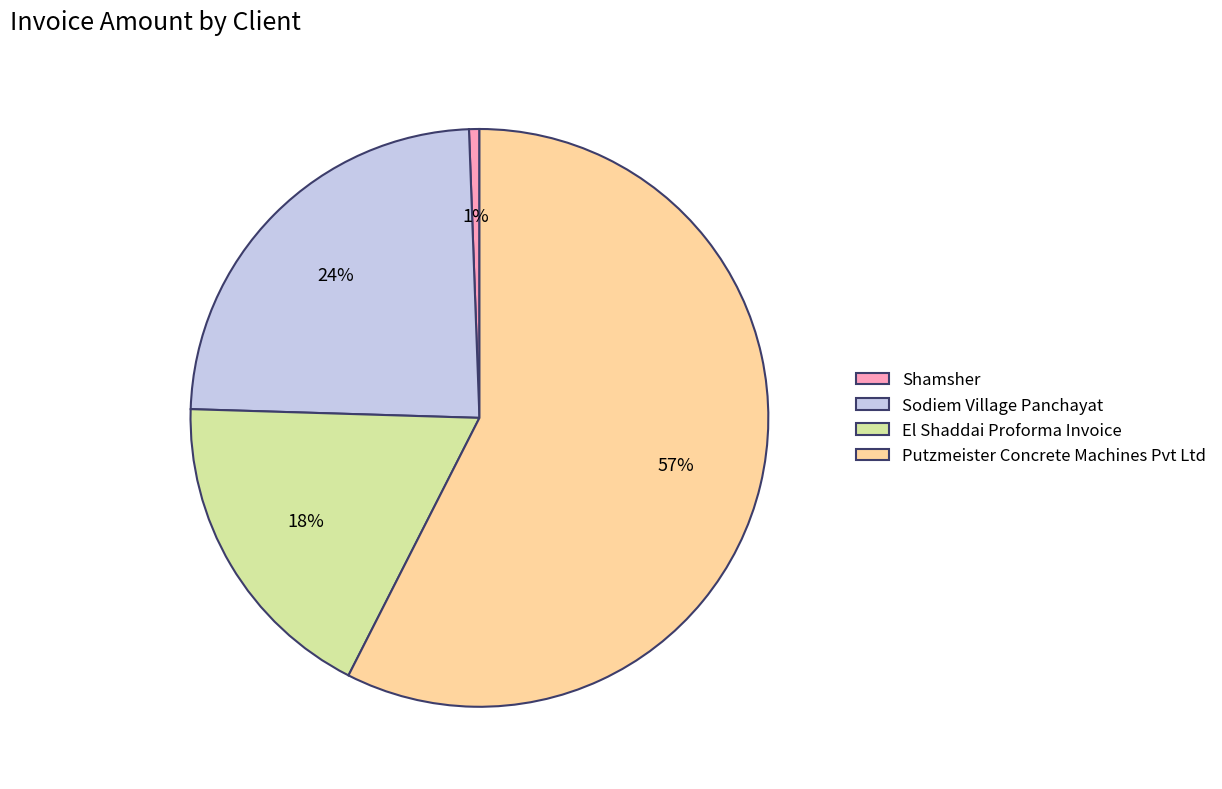

Which has a higher value, Shamsher or El Shaddai Proforma Invoice?

El Shaddai Proforma Invoice